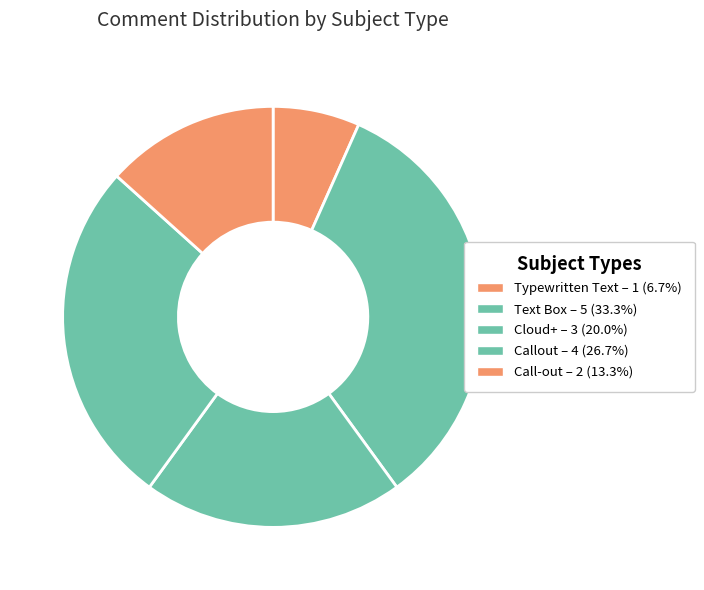

True or false: Text Box accounts for 27% of the total.

False